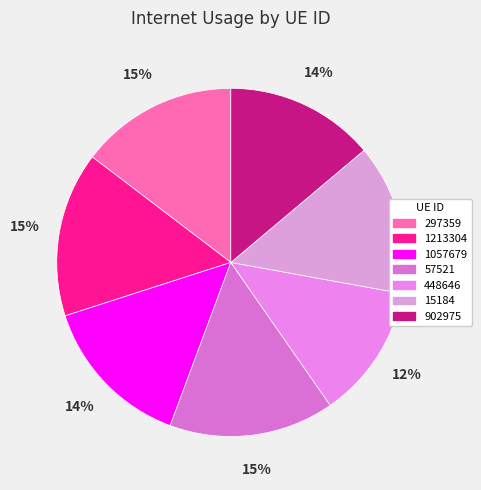

What is the largest slice in the pie chart?

57521